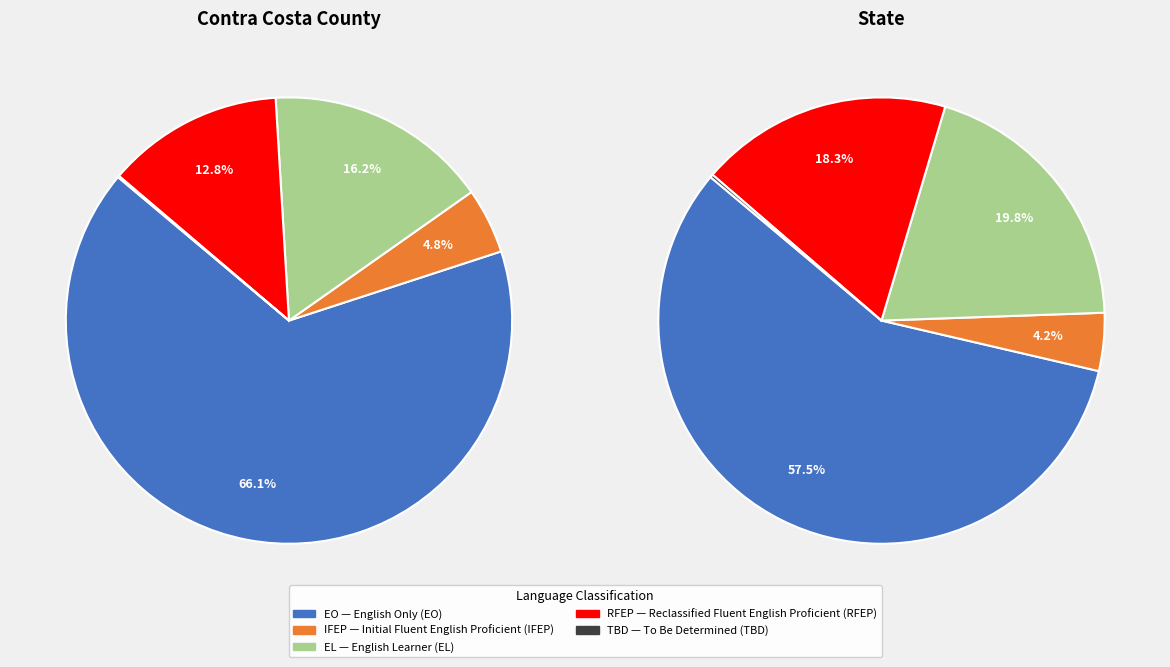

What percentage do To Be Determined (TBD) and Initial Fluent English Proficient (IFEP) together represent?

4.9%